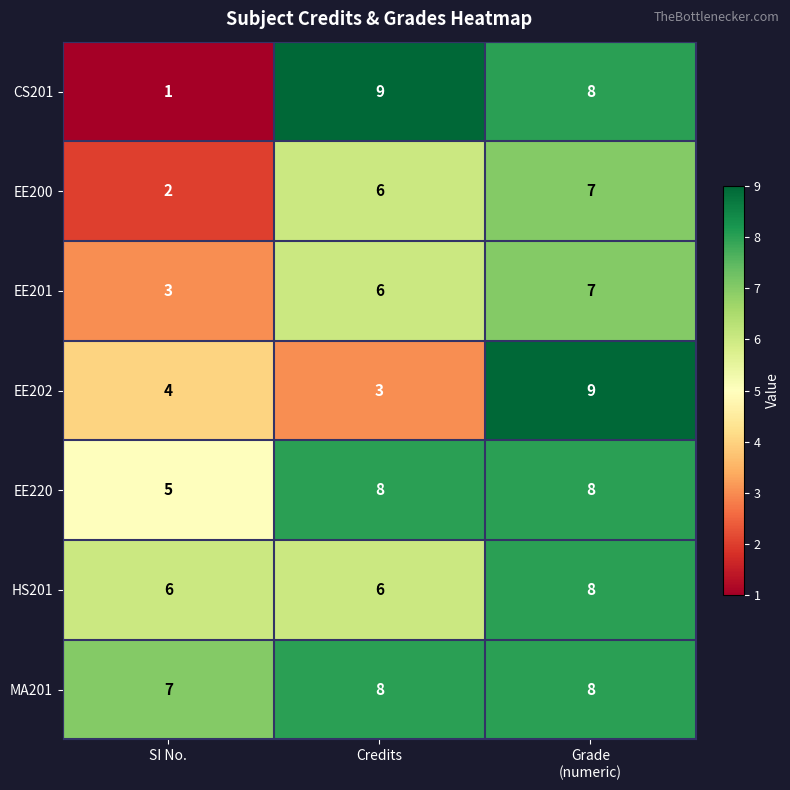

At SI No., list the series in order from smallest to largest.

CS201, EE200, EE201, EE202, EE220, HS201, MA201